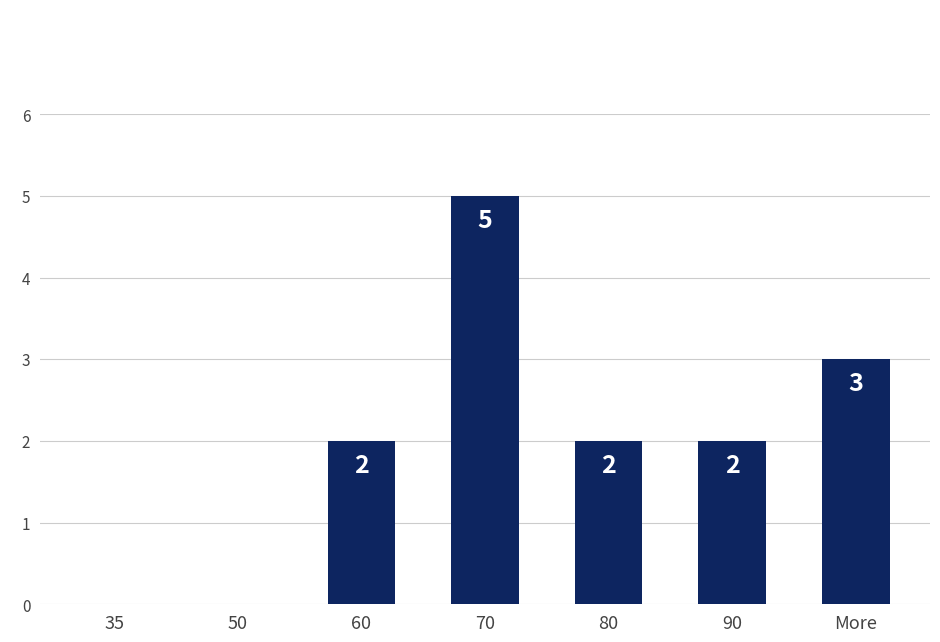

Are the bars grouped side by side (vs. stacked)?

No